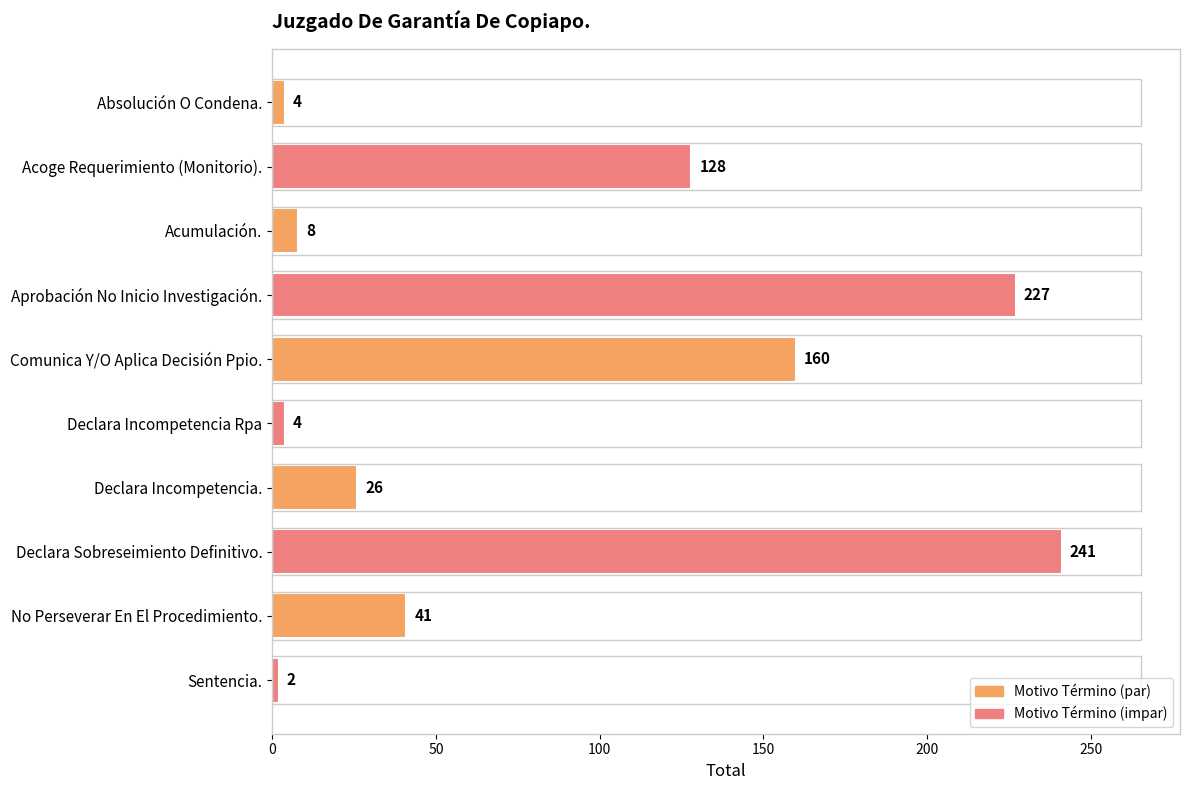

Reading top to bottom, extract all data points from this chart.

Absolución O Condena.=4	Acoge Requerimiento (Monitorio).=128	Acumulación.=8	Aprobación No Inicio Investigación.=227	Comunica Y/O Aplica Decisión Ppio.=160	Declara Incompetencia Rpa=4	Declara Incompetencia.=26	Declara Sobreseimiento Definitivo.=241	No Perseverar En El Procedimiento.=41	Sentencia.=2